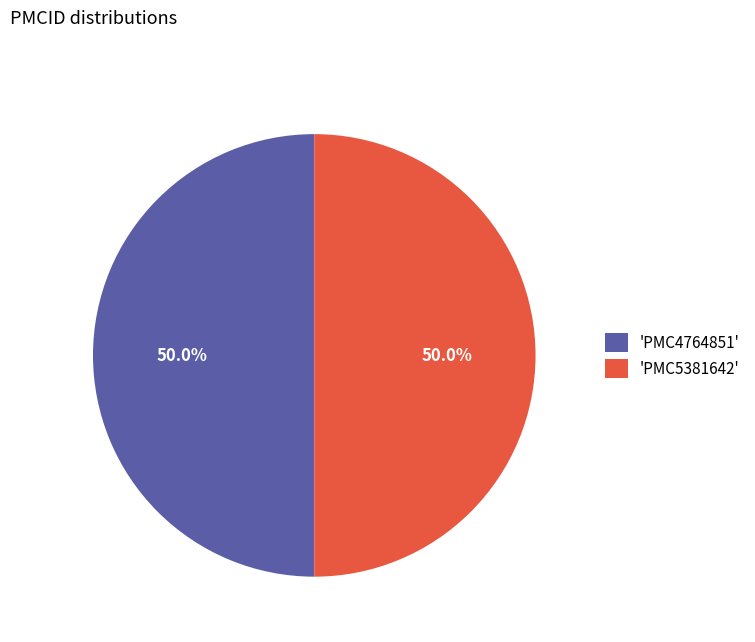

Combined, what portion of the pie is 'PMC4764851' and 'PMC5381642'?

100.0%